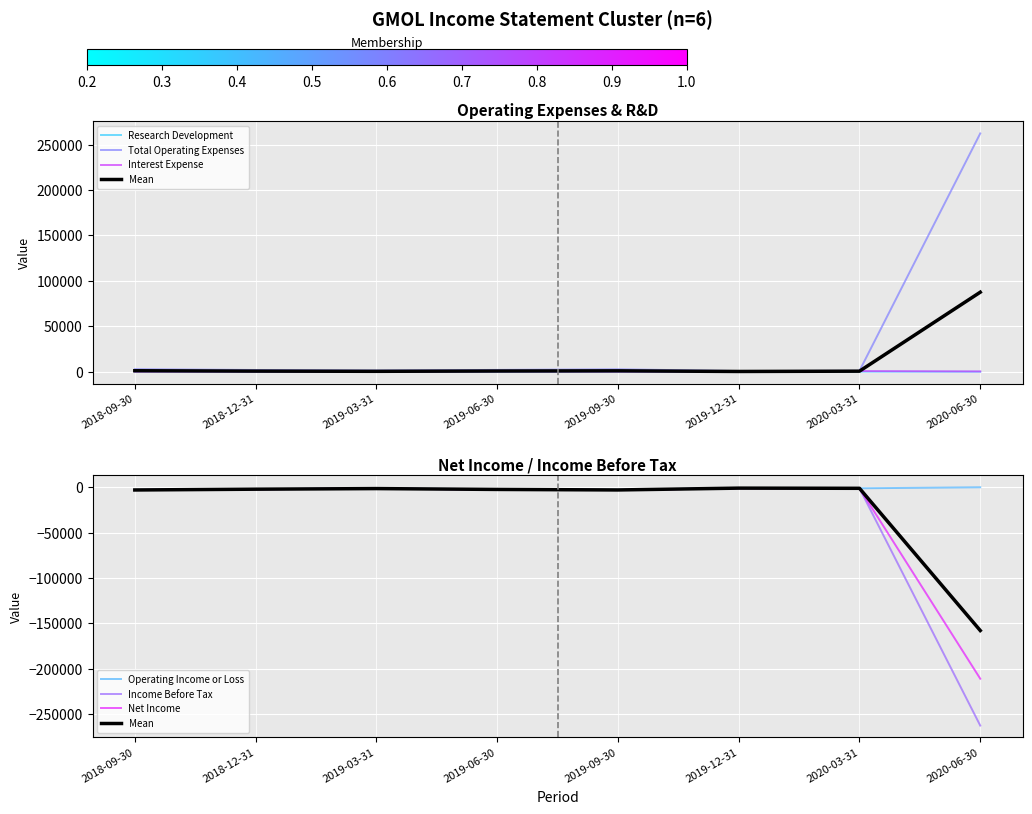

Where is Net Income nearest to the value -106100?

2018-09-30